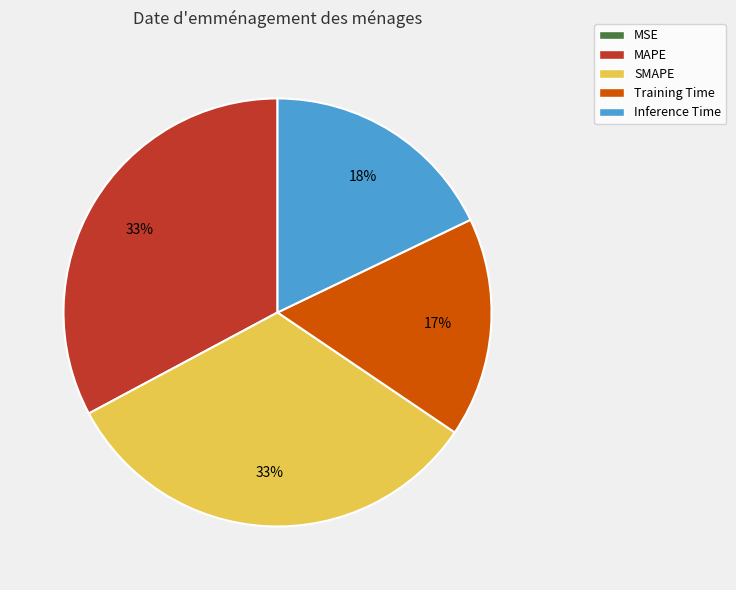

Between Training Time and SMAPE, which is larger?

SMAPE